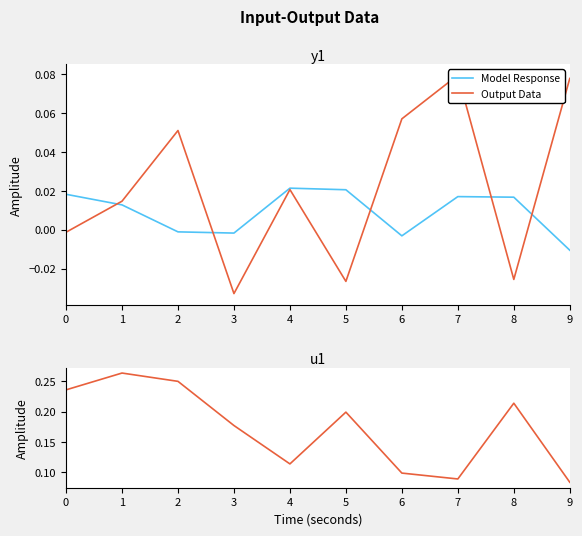

How many lines are shown in the chart?

3